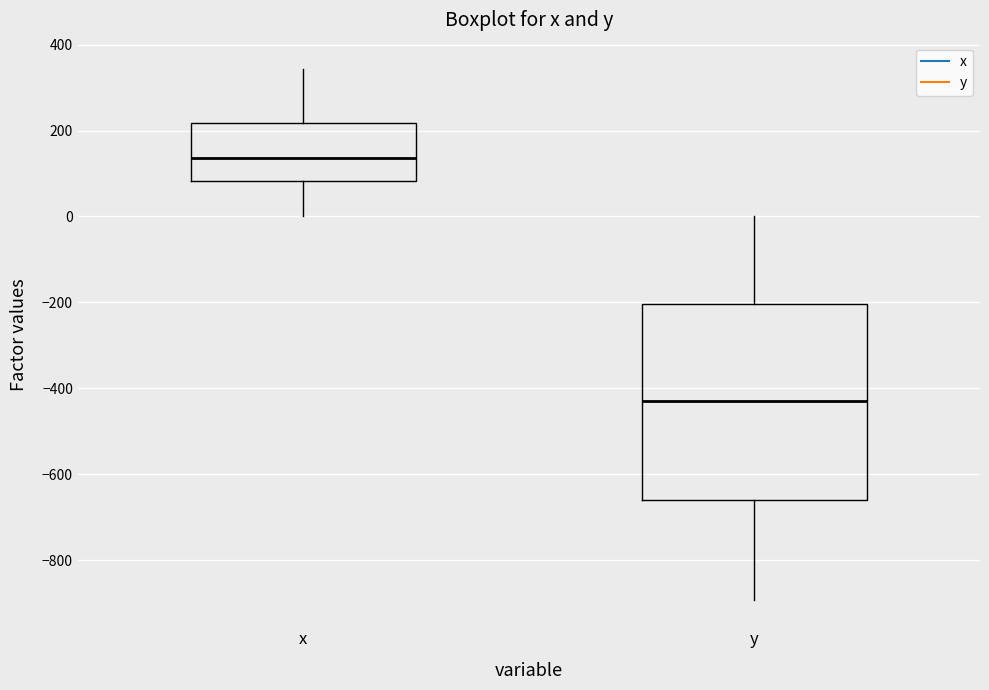

Which box's median line is the lowest?

y